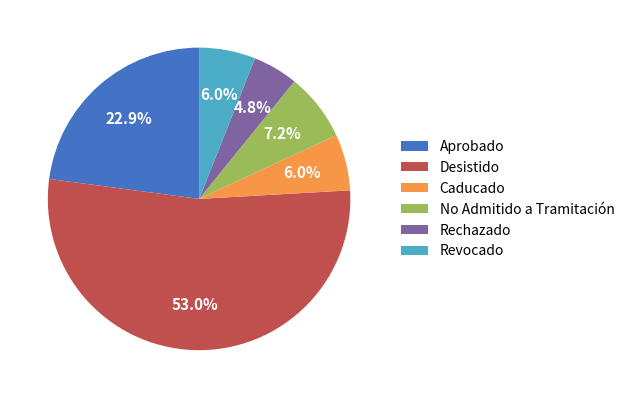

Is there any slice that represents more than half of the pie?

Yes